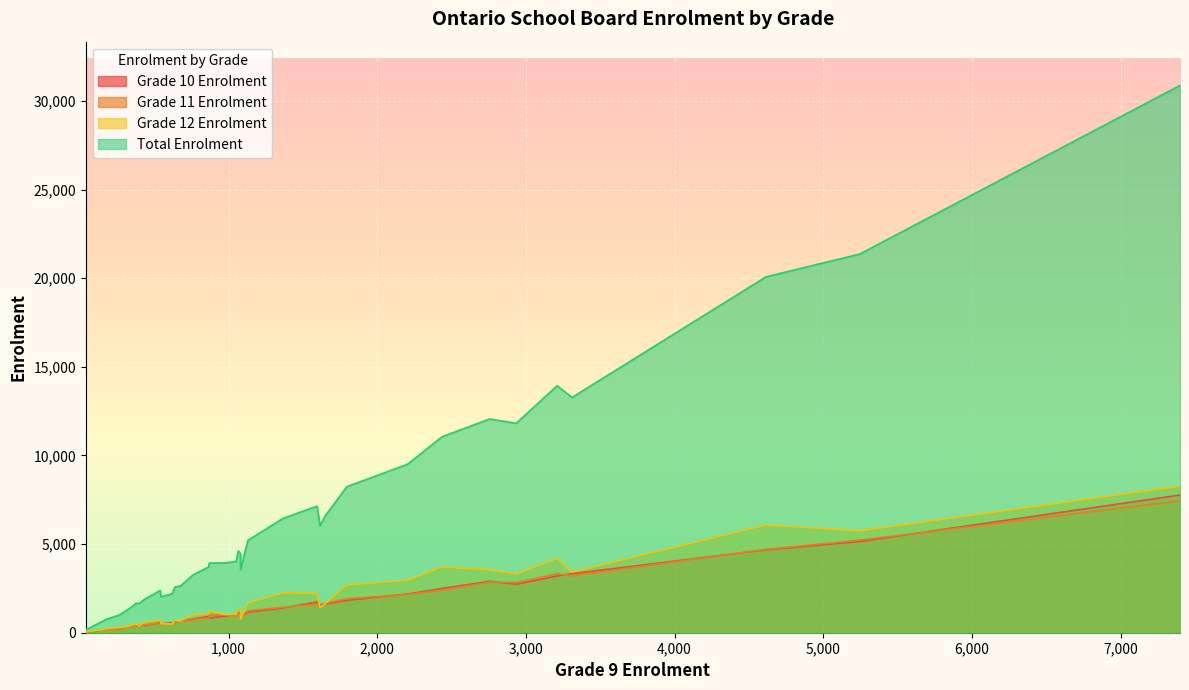

True or false: Grade 11 Enrolment has more than 2 points higher than both neighbors.

True